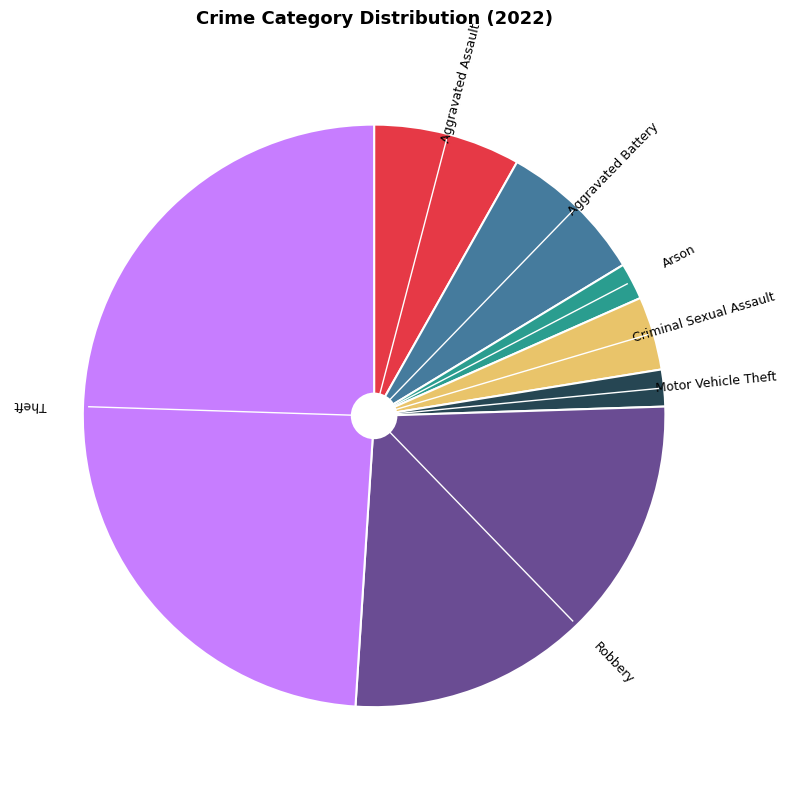

Do Criminal Sexual Assault and Arson together represent more than half of the pie?

No